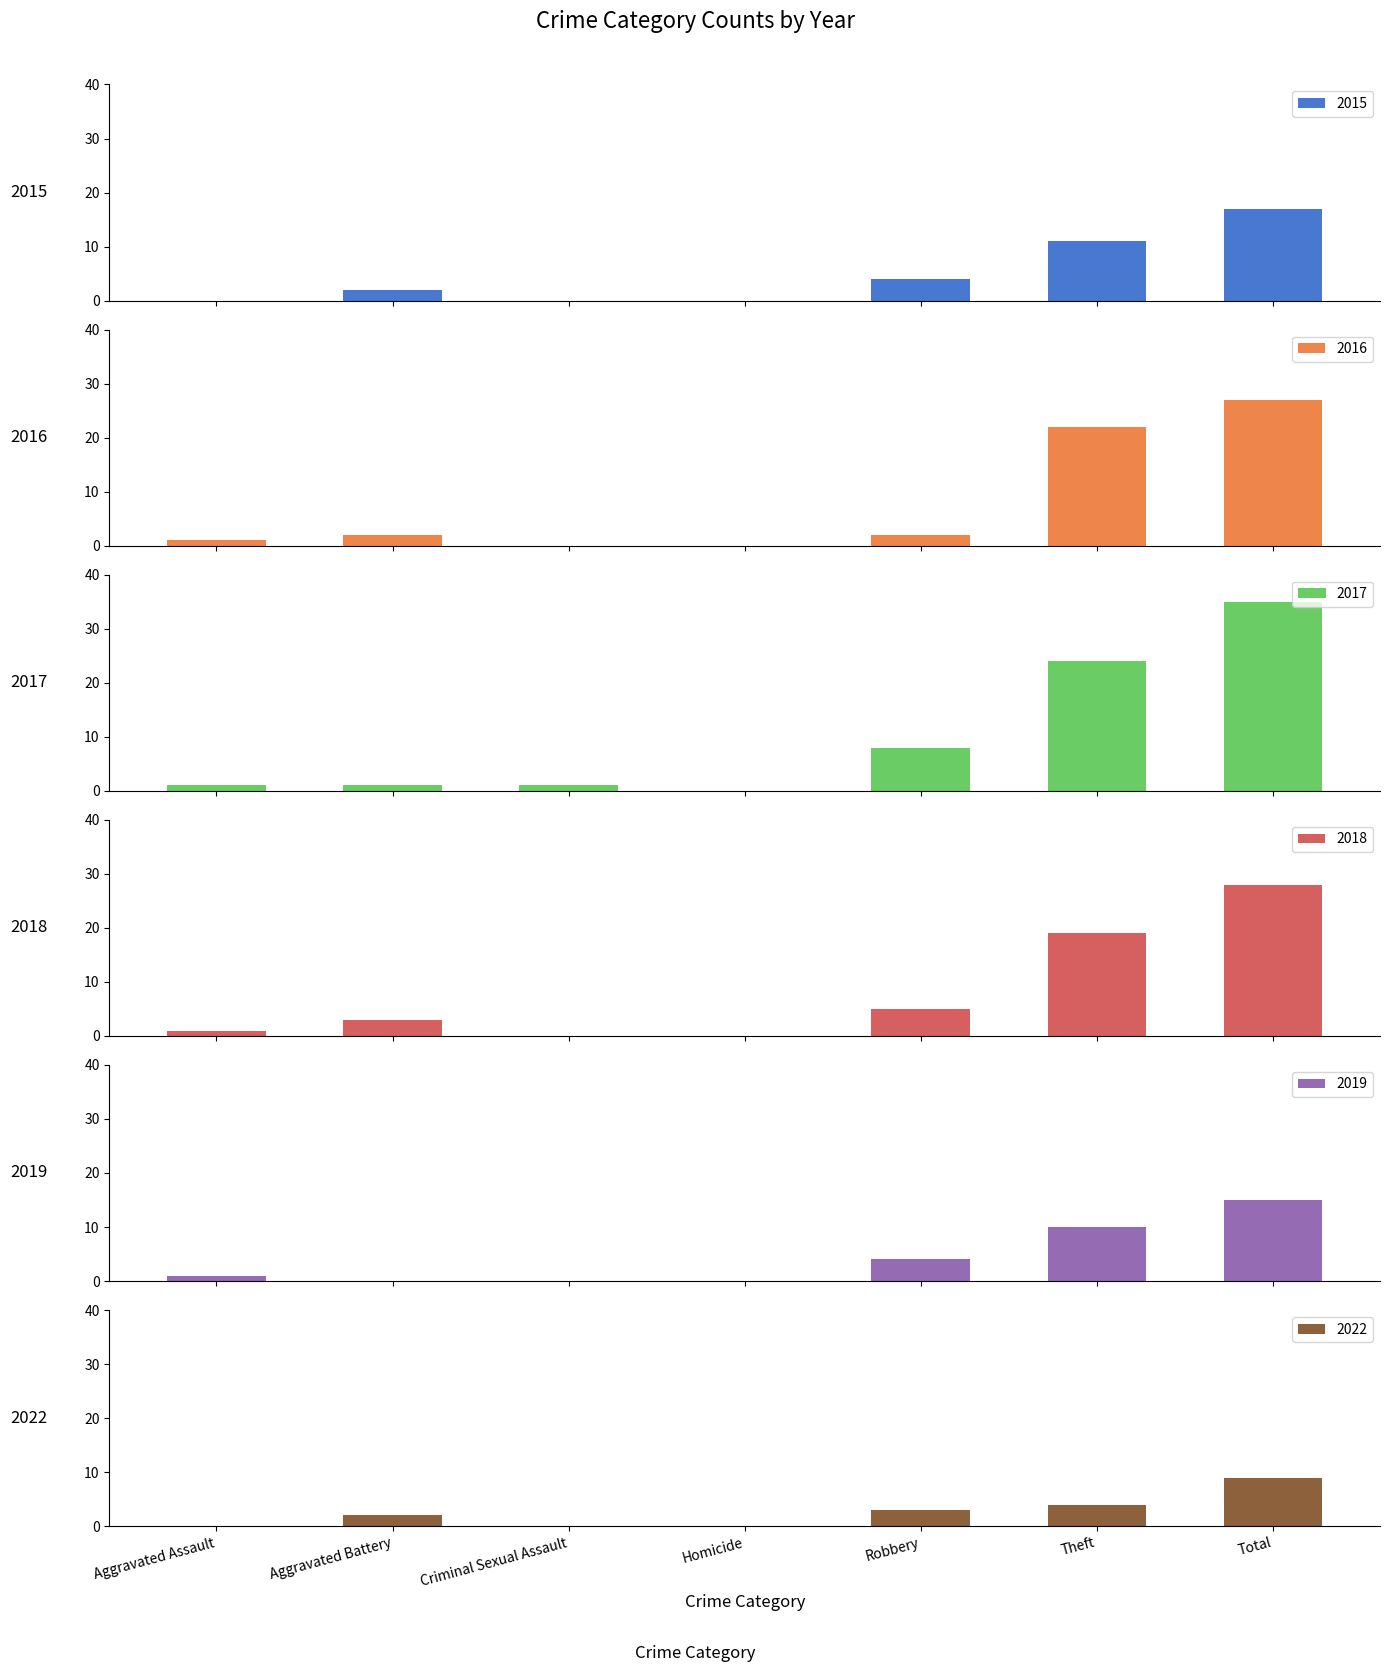

What position from the left is Criminal Sexual Assault?

3